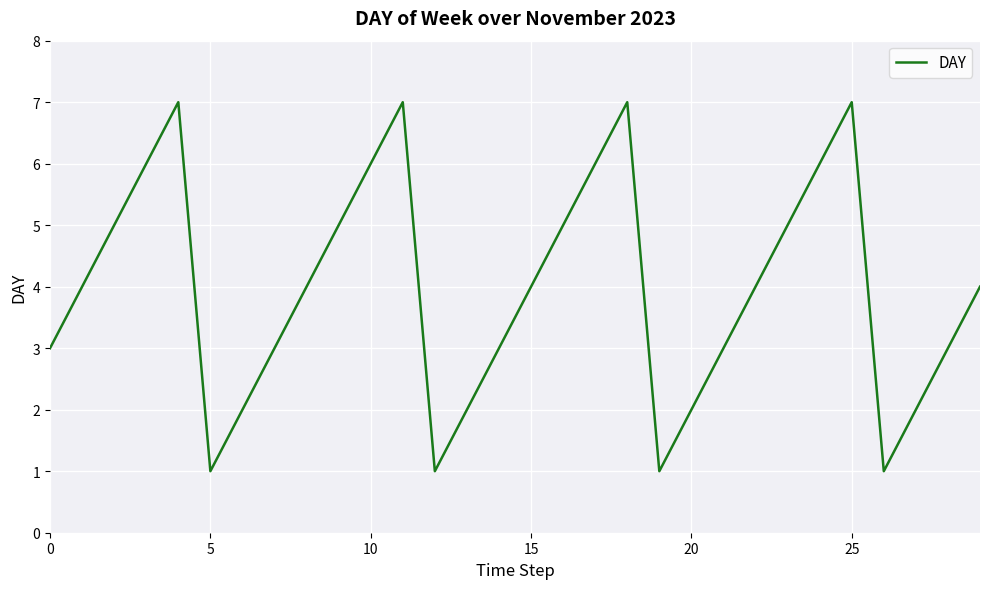

What is the maximum value shown in the chart?

7